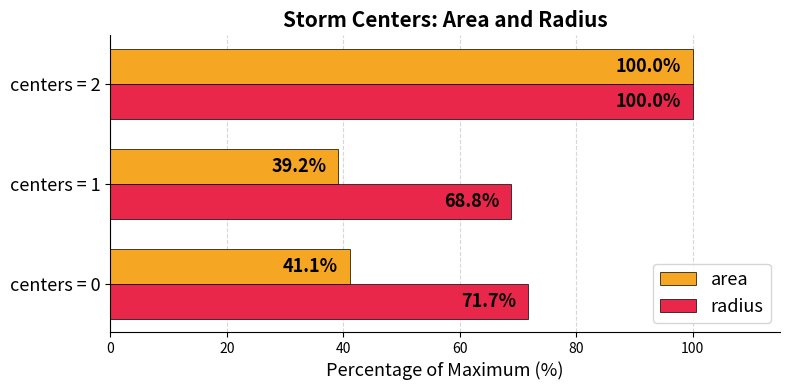

How many data points in area are less than 41?

1